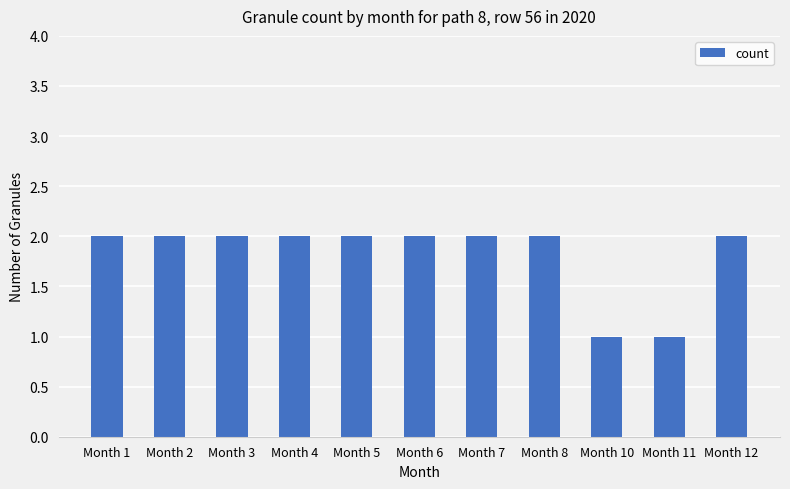

What is the sum of all values?

20